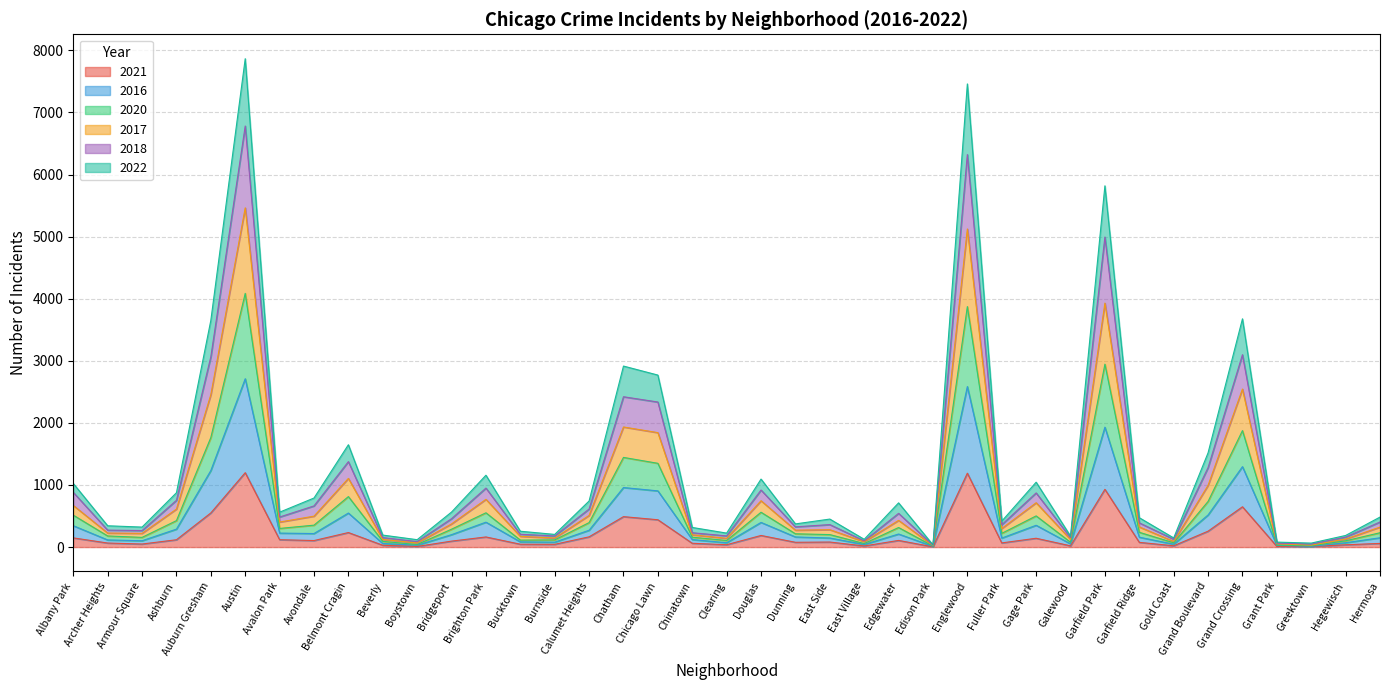

What is the highest value of the 2021 series?

1198